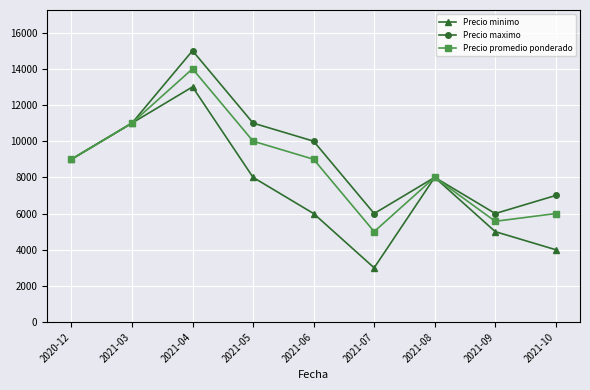

What is the label of the 6th point from the right?

2021-05